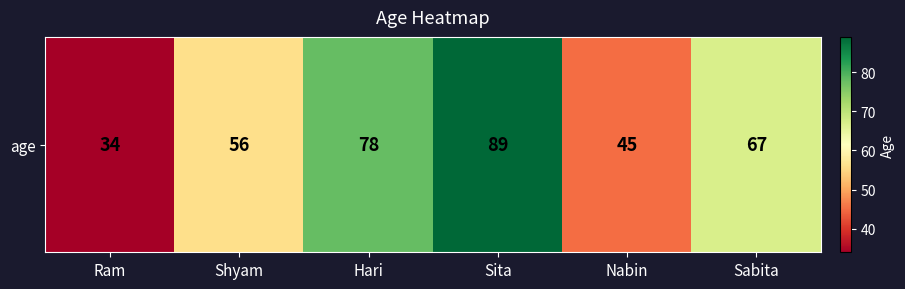

What is the difference between the values at Sabita and Nabin?

22